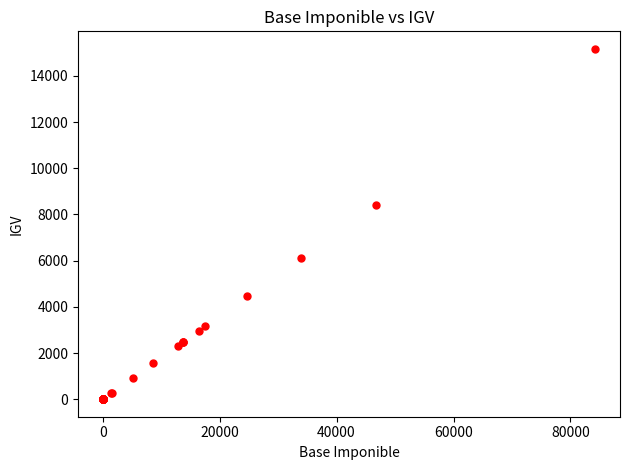

What Y value in the scatter plot is closest to 7583?

8406.0